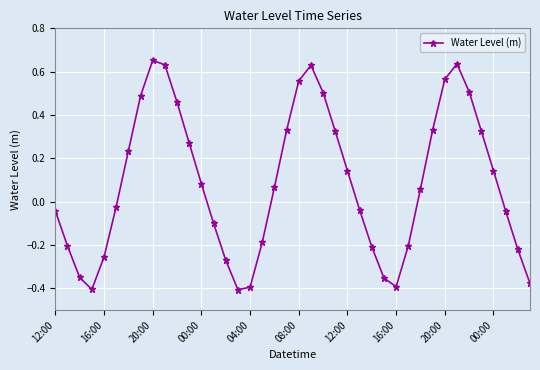

What is the sum of all values?

3.5